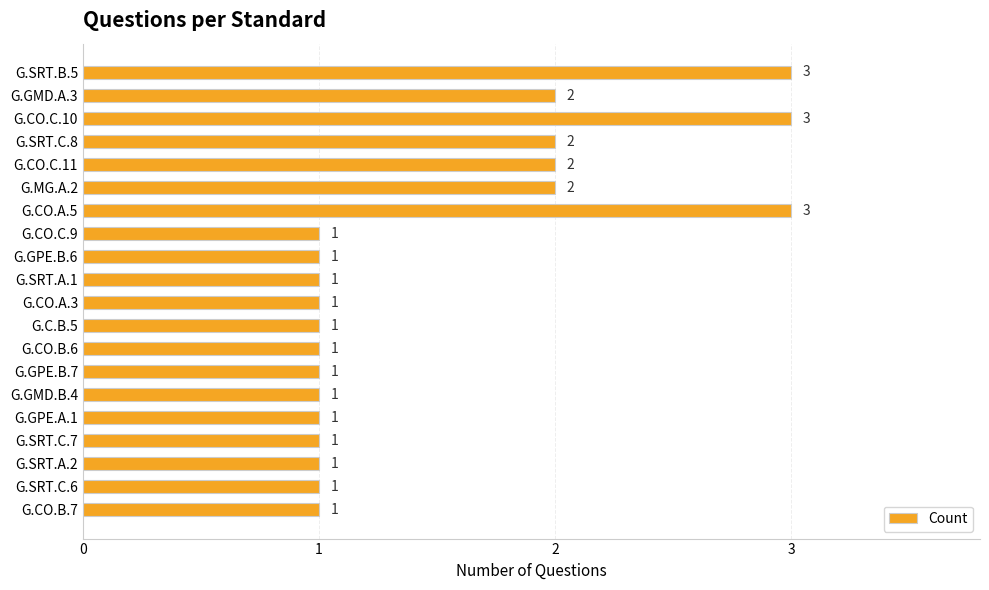

What is the average value?

2